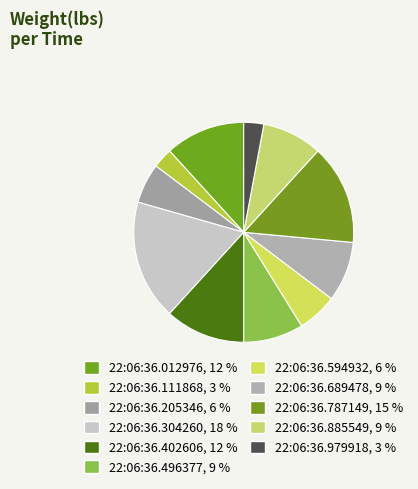

Is the sum of 22:06:36.205346 and 22:06:36.689478 greater than half?

No